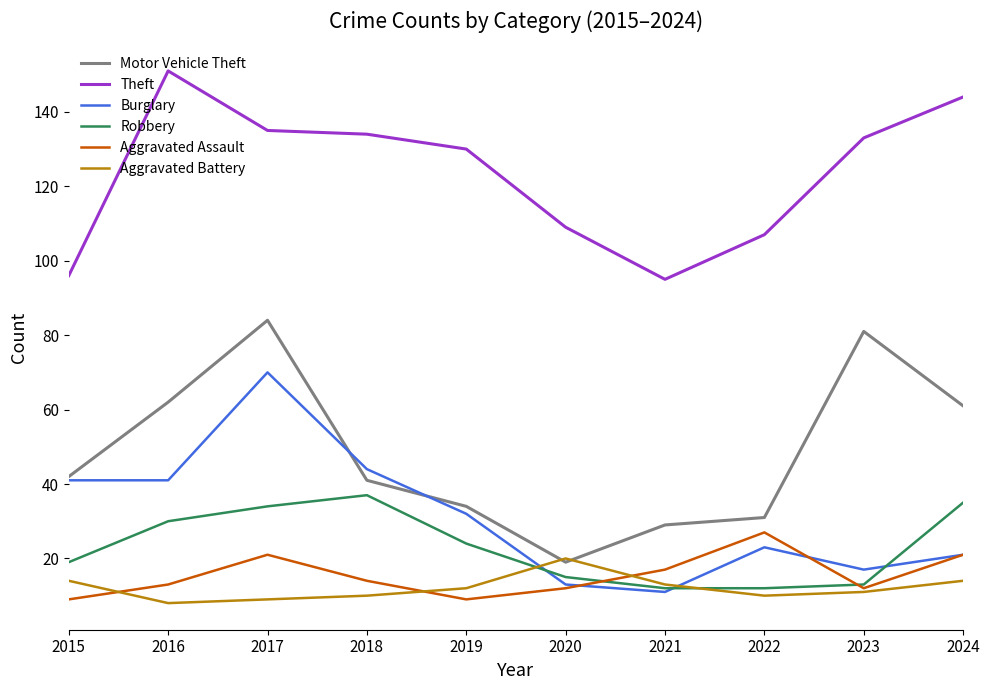

True or false: Motor Vehicle Theft has a value of 62 at 2016.

True